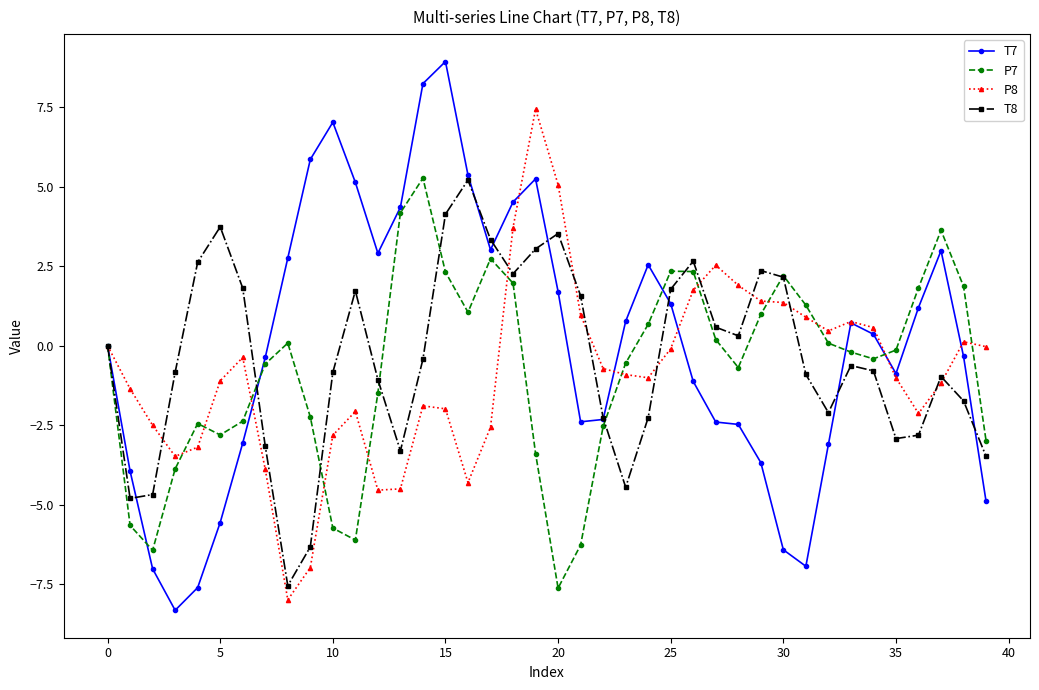

What is the minimum value for P7?

-7.6